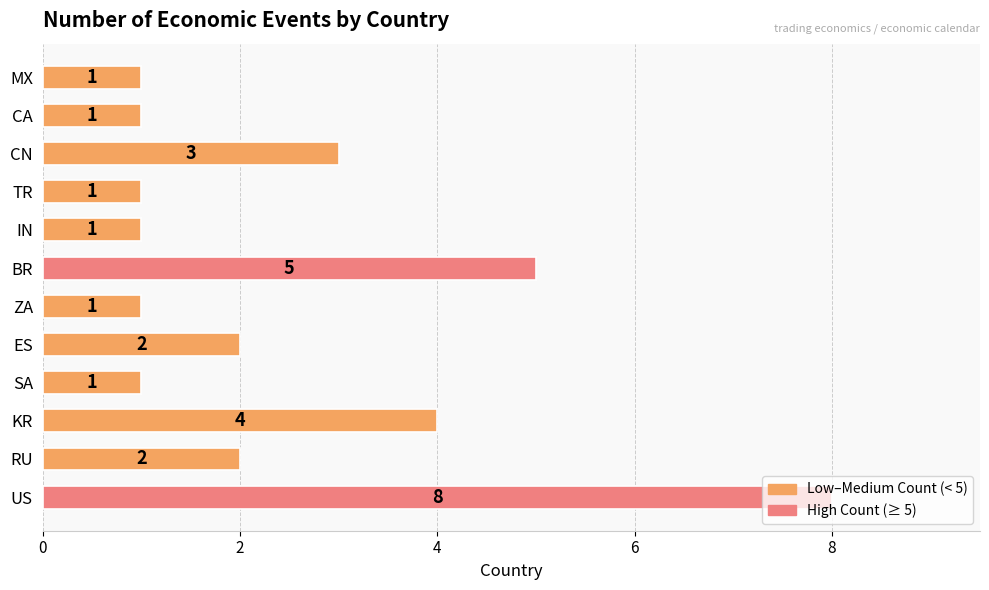

What is the minimum value shown in the chart?

1